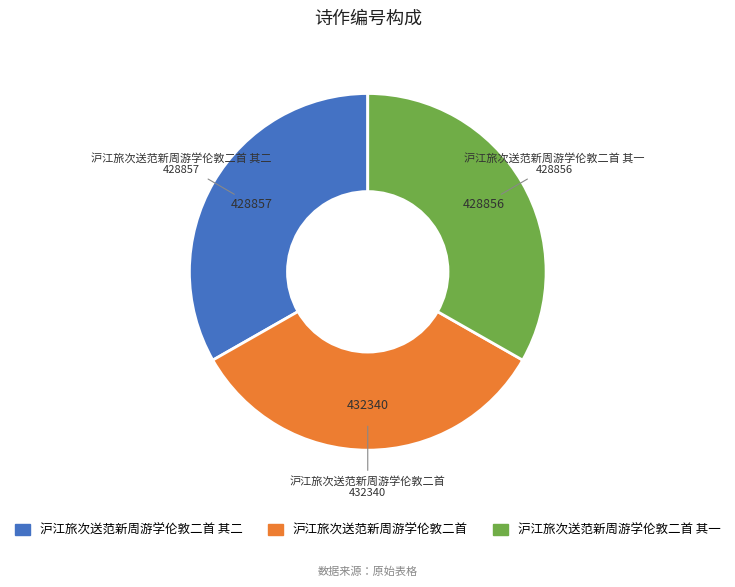

Do 沪江旅次送范新周游学伦敦二首 其二 and 沪江旅次送范新周游学伦敦二首 其一 together represent more than half of the pie?

Yes